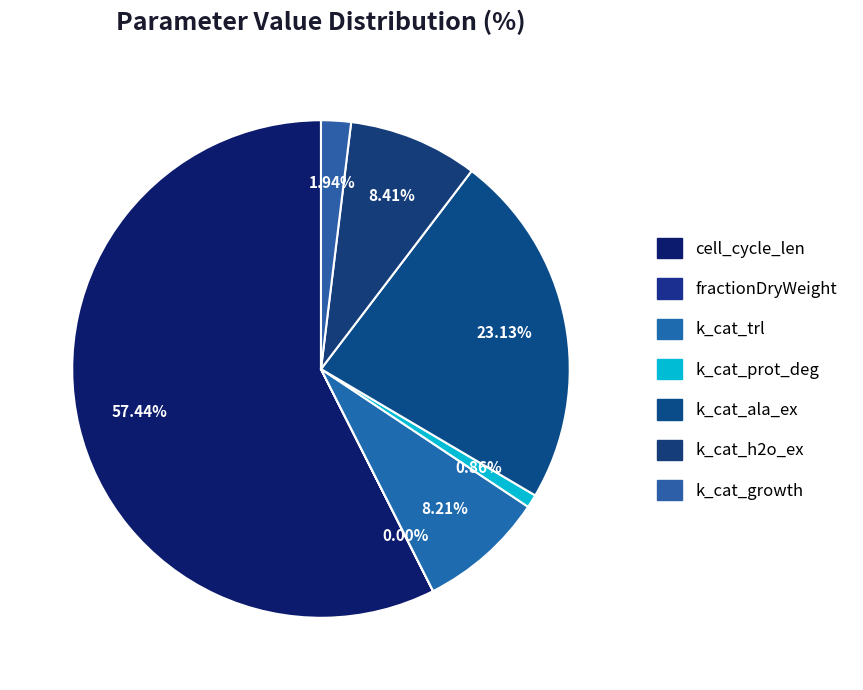

Is it true that k_cat_h2o_ex is 8% of the pie?

True